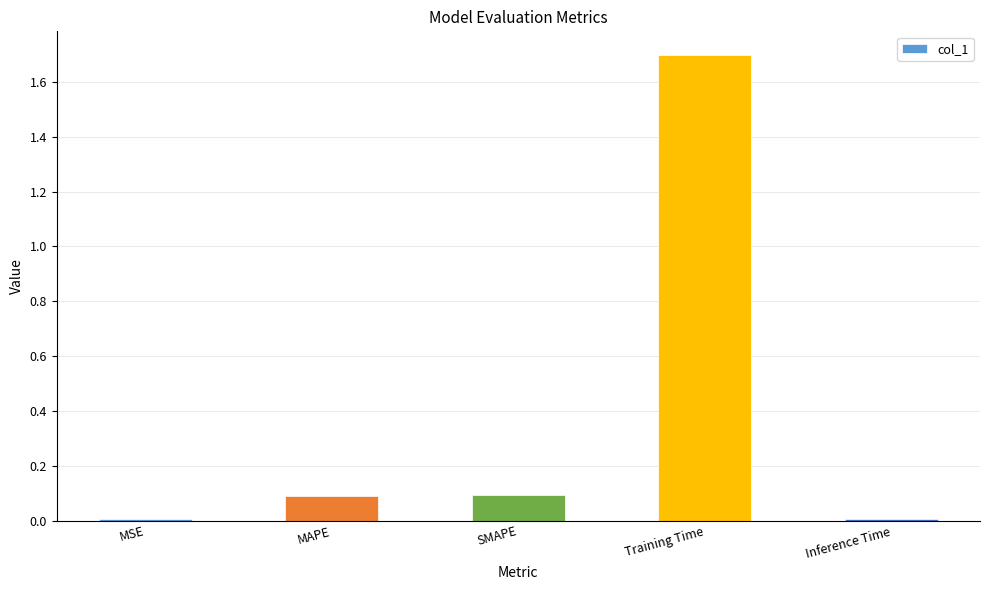

Which label corresponds to the largest value in the chart?

Training Time